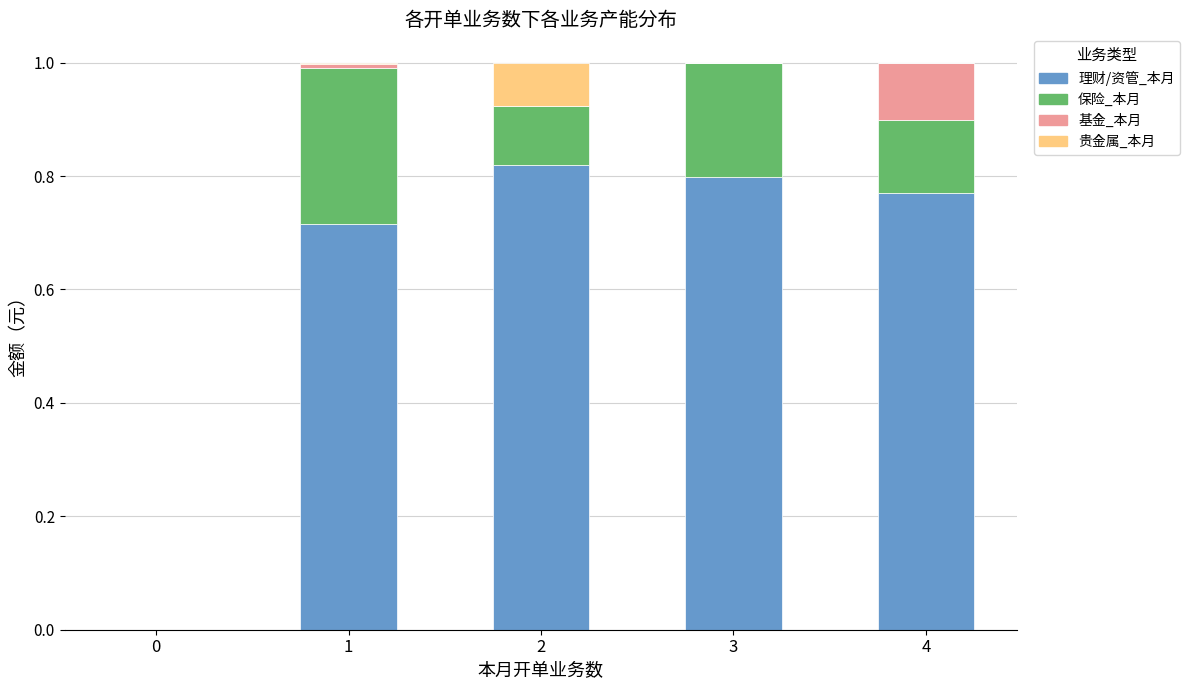

The 理财/资管_本月 series shows 0.3 at 4. True or false?

False